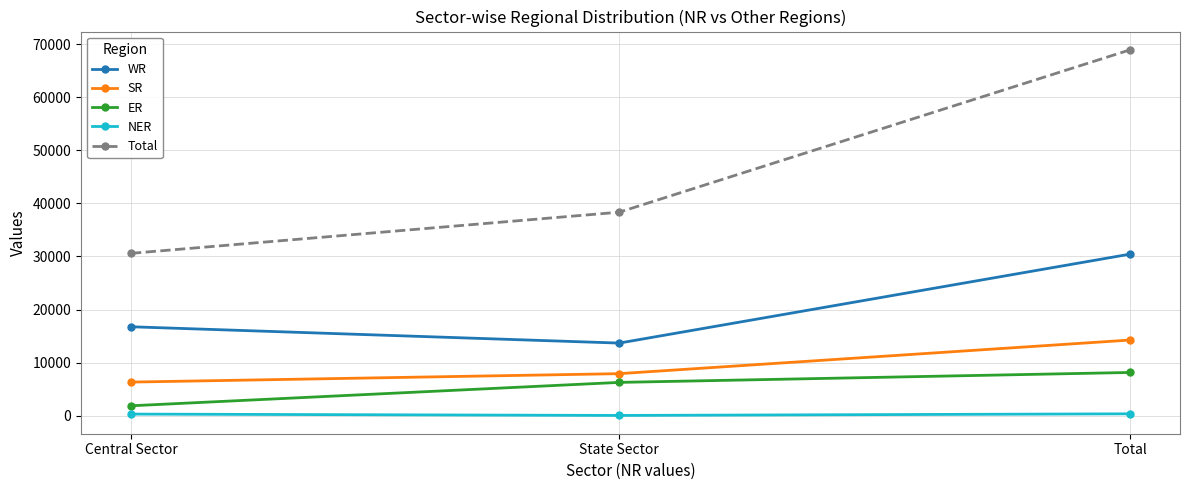

What is the minimum value for ER?

1870